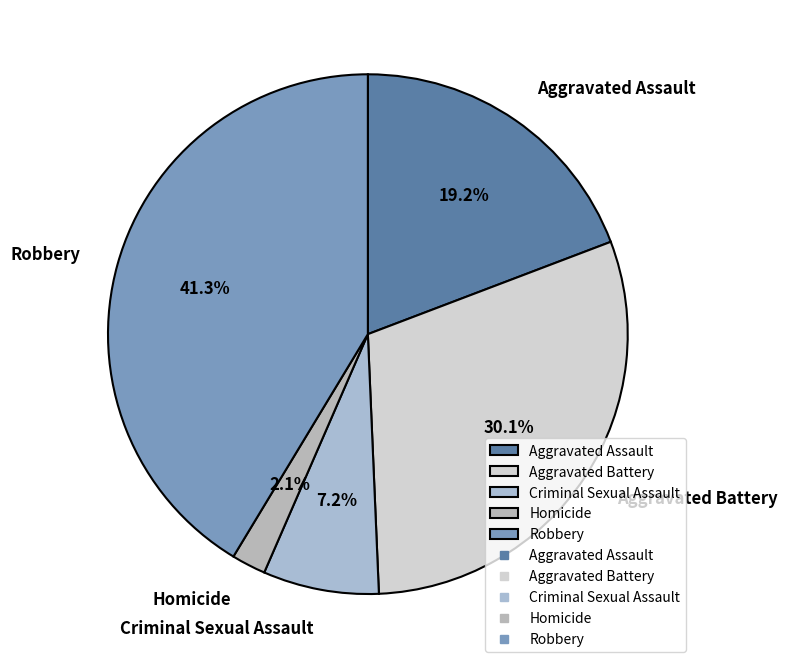

What portion of the pie excludes Aggravated Battery?

69.9%